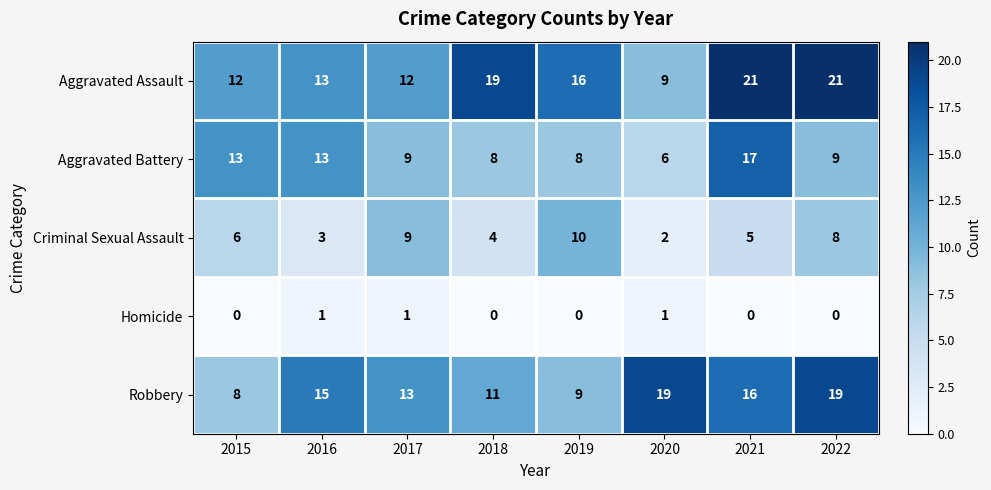

At which label does Aggravated Battery first exceed 9?

2015